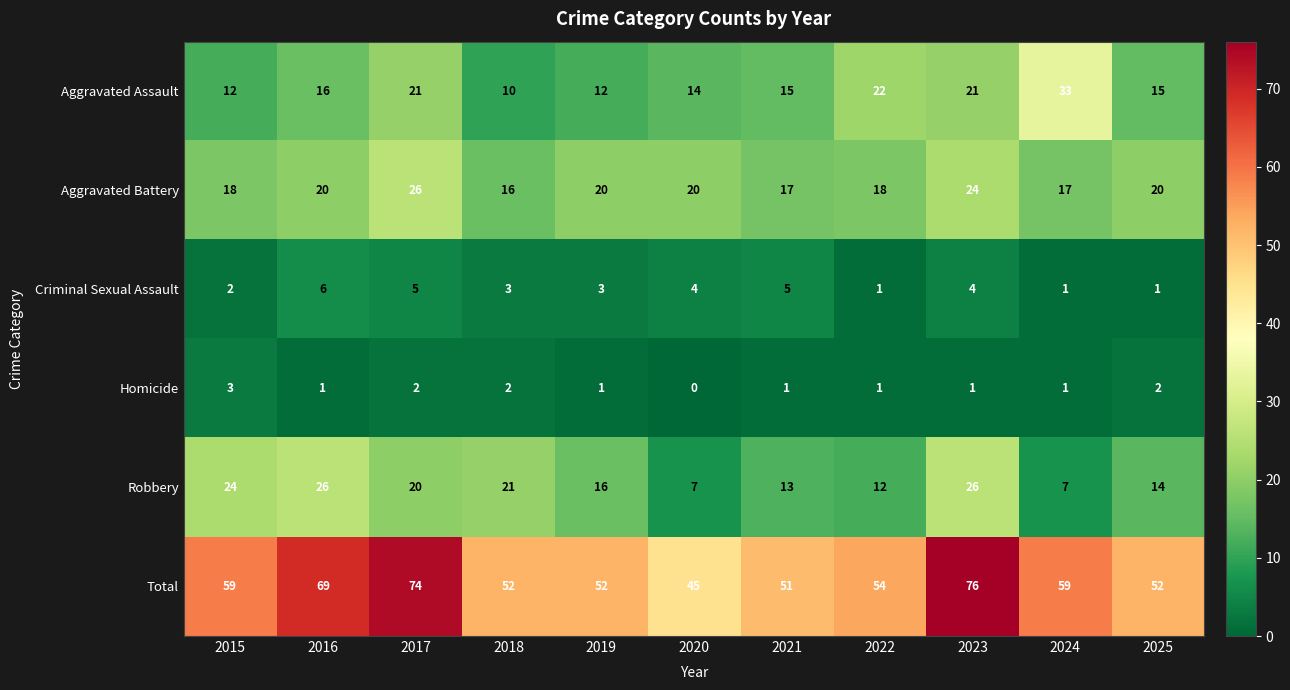

What value does the Robbery series have at 2016, to the nearest 10?

30